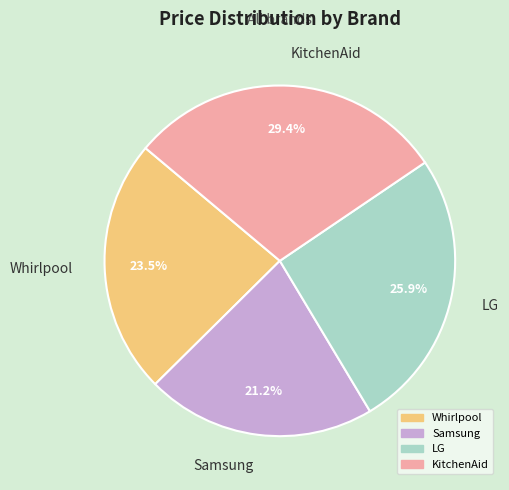

How much of the chart is everything except LG?

74.1%